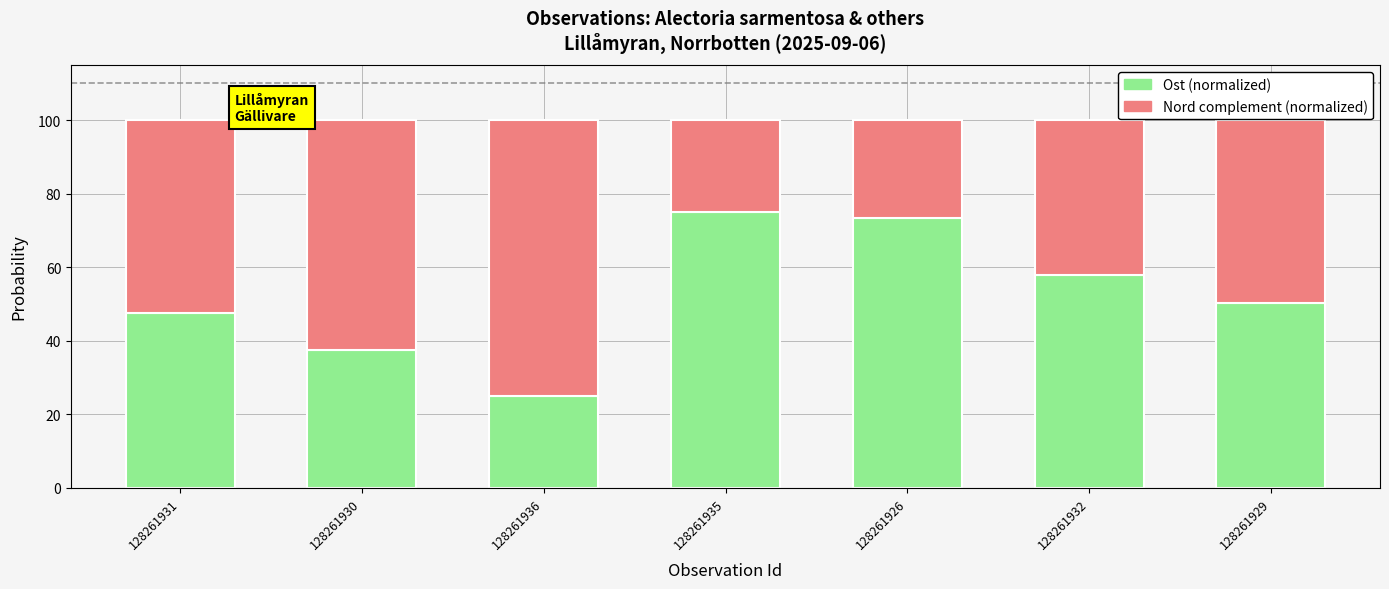

At which label does Ost (normalized) reach its minimum?

128261936